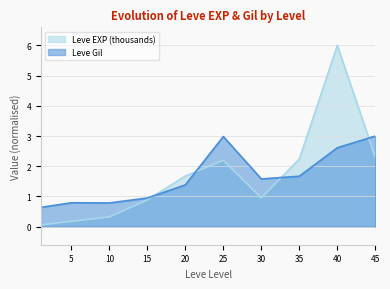

How many values in the Leve Gil series are below 1?

4